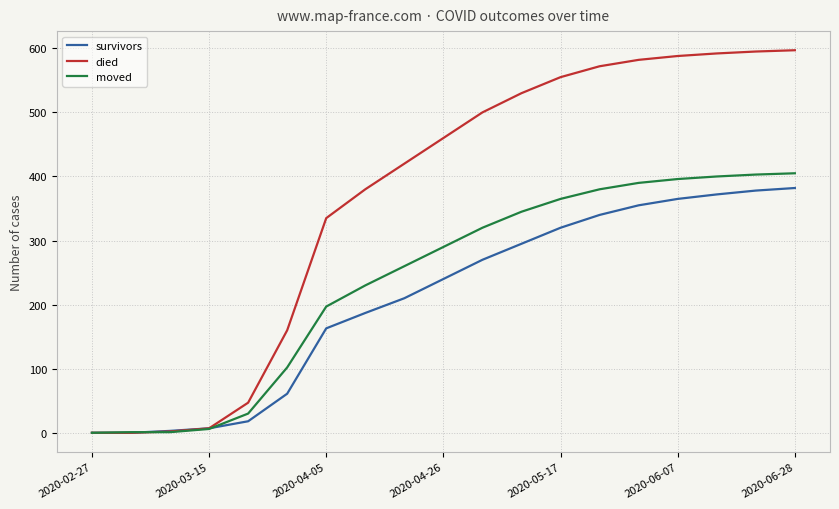

Rank the series by their average value, from lowest to highest.

survivors, moved, died